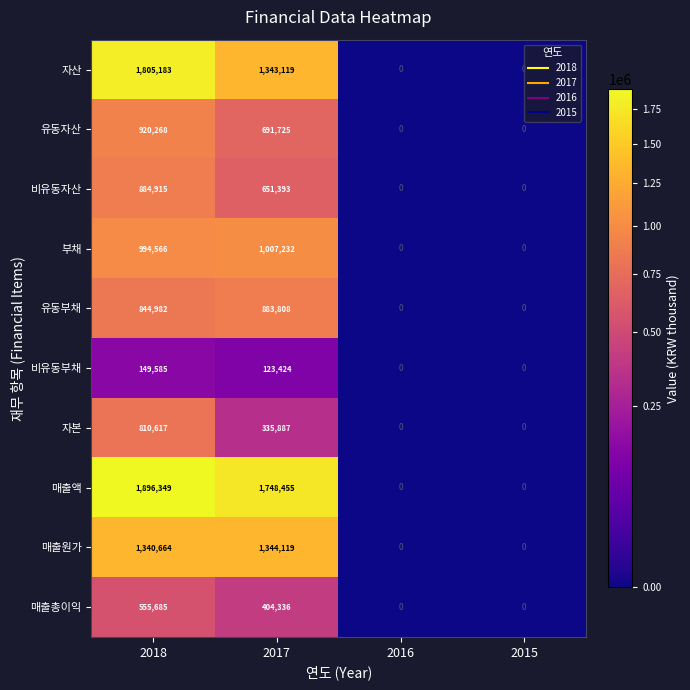

How many distinct data groups are displayed?

10